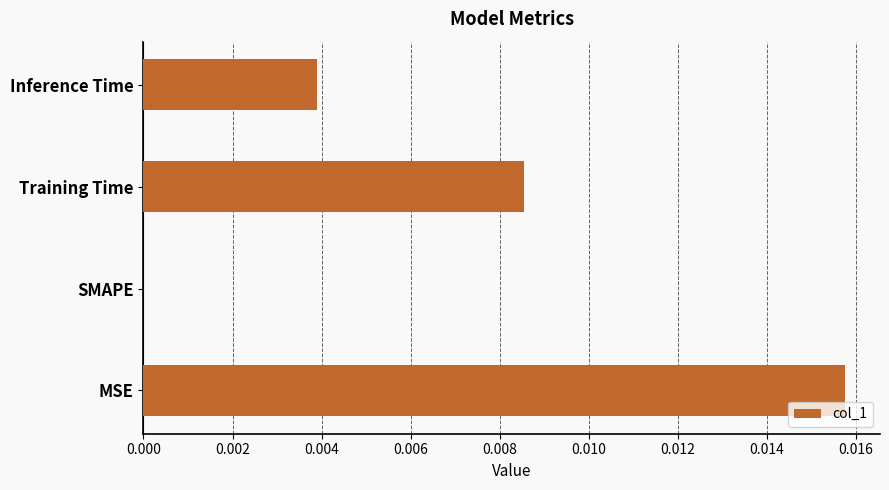

Between MSE and Training Time, which is larger?

MSE